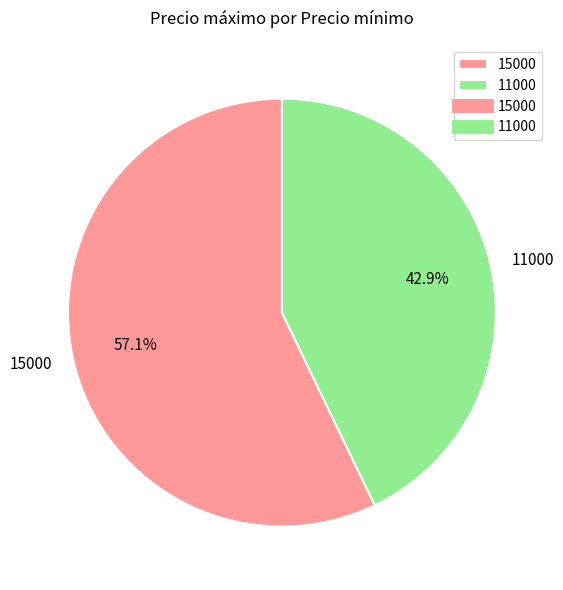

To the nearest percent, what percentage of the pie is 15000?

57%